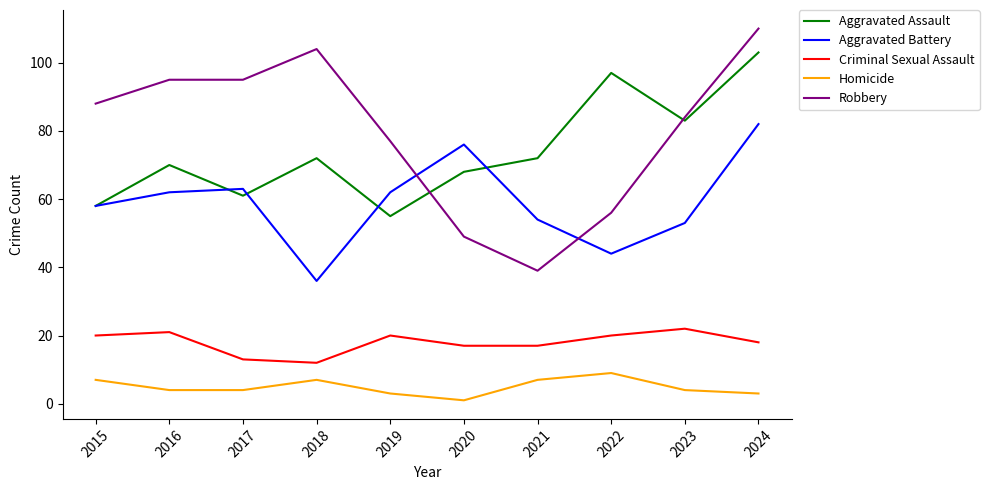

What is the spread (max minus min) of values at 2018?

97